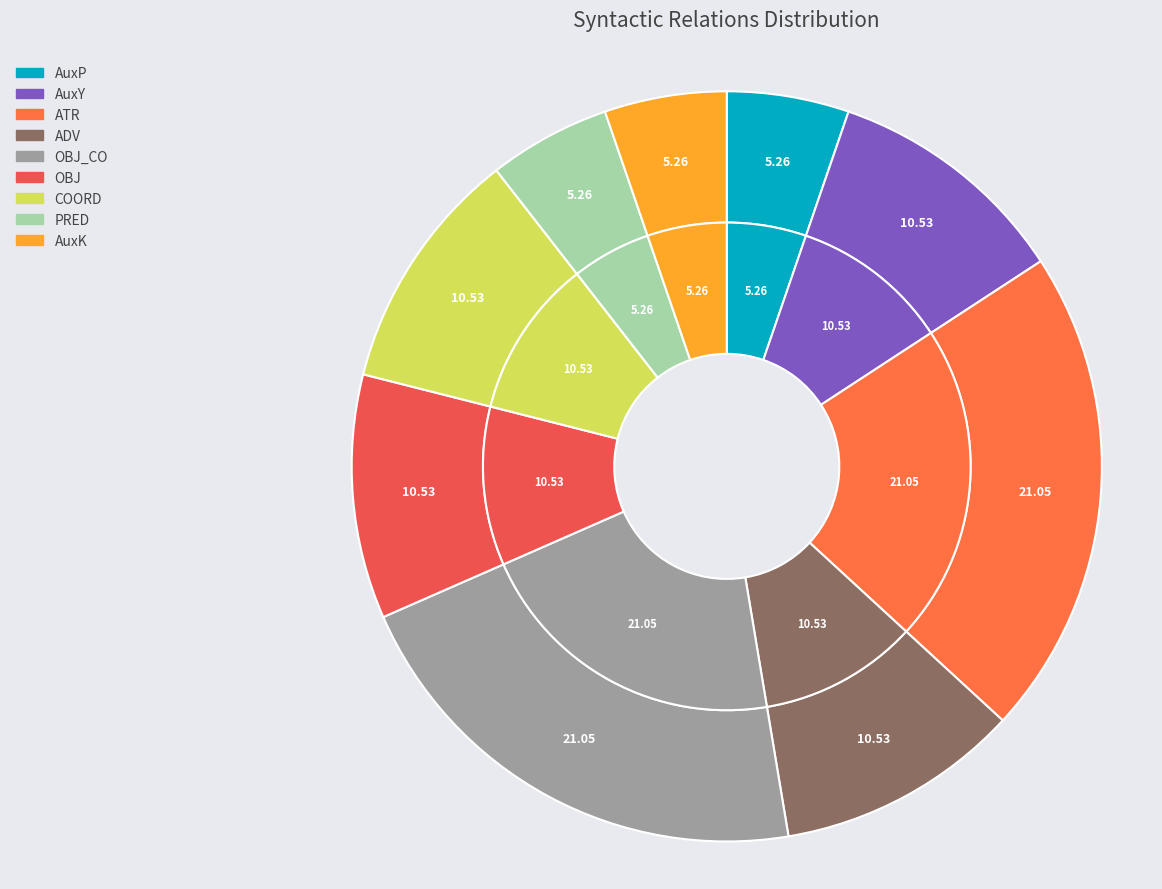

To the nearest percent, what is the combined percentage of PRED and AuxP?

11%